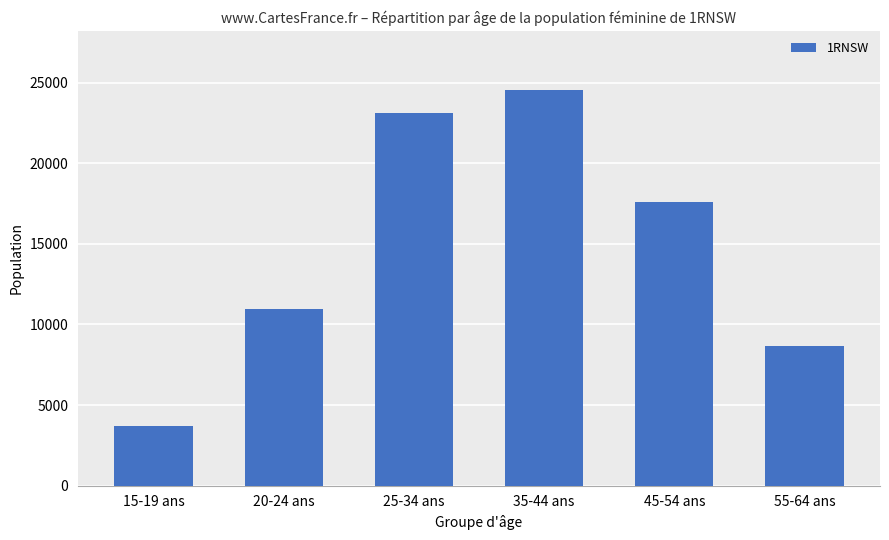

Which has a higher value, 20-24 ans or 25-34 ans?

25-34 ans